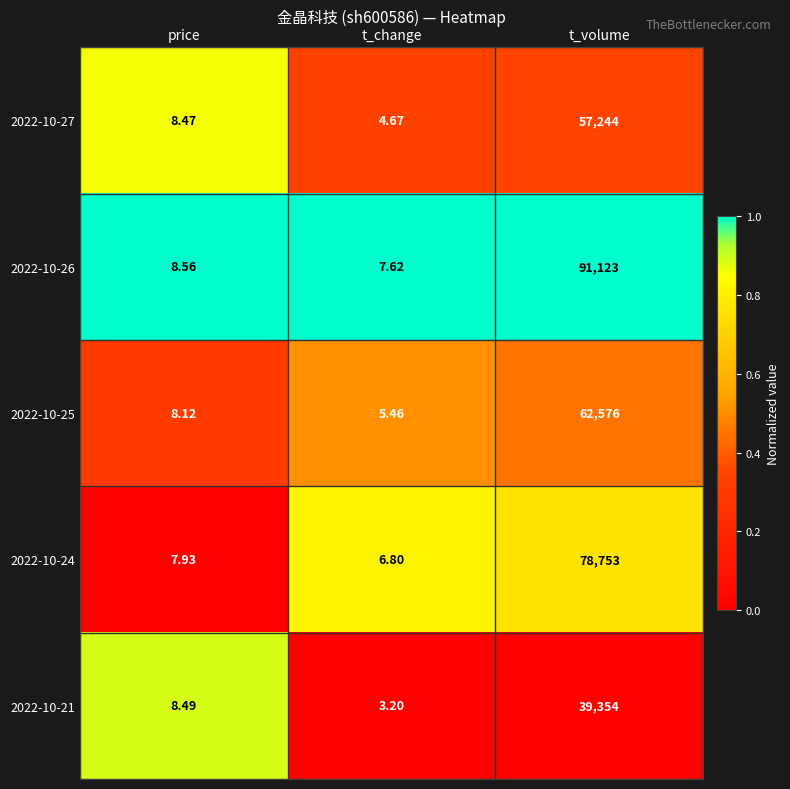

List the labels in order of 2022-10-27 value, largest first.

t_volume, price, t_change